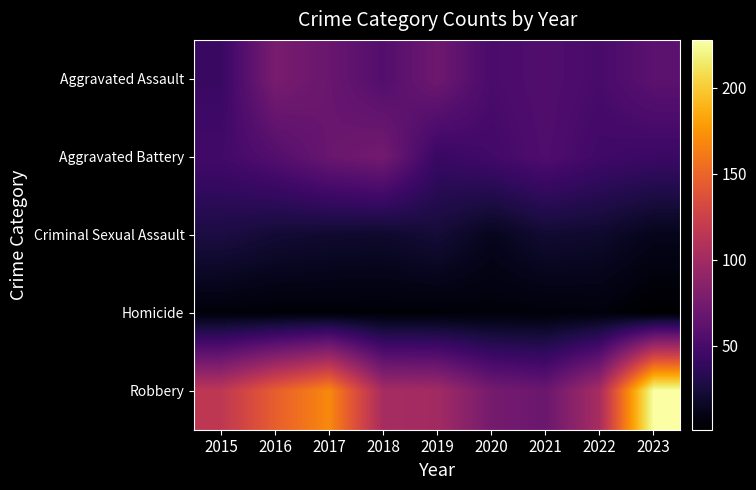

What is the difference between the highest and lowest values at 2015?

111